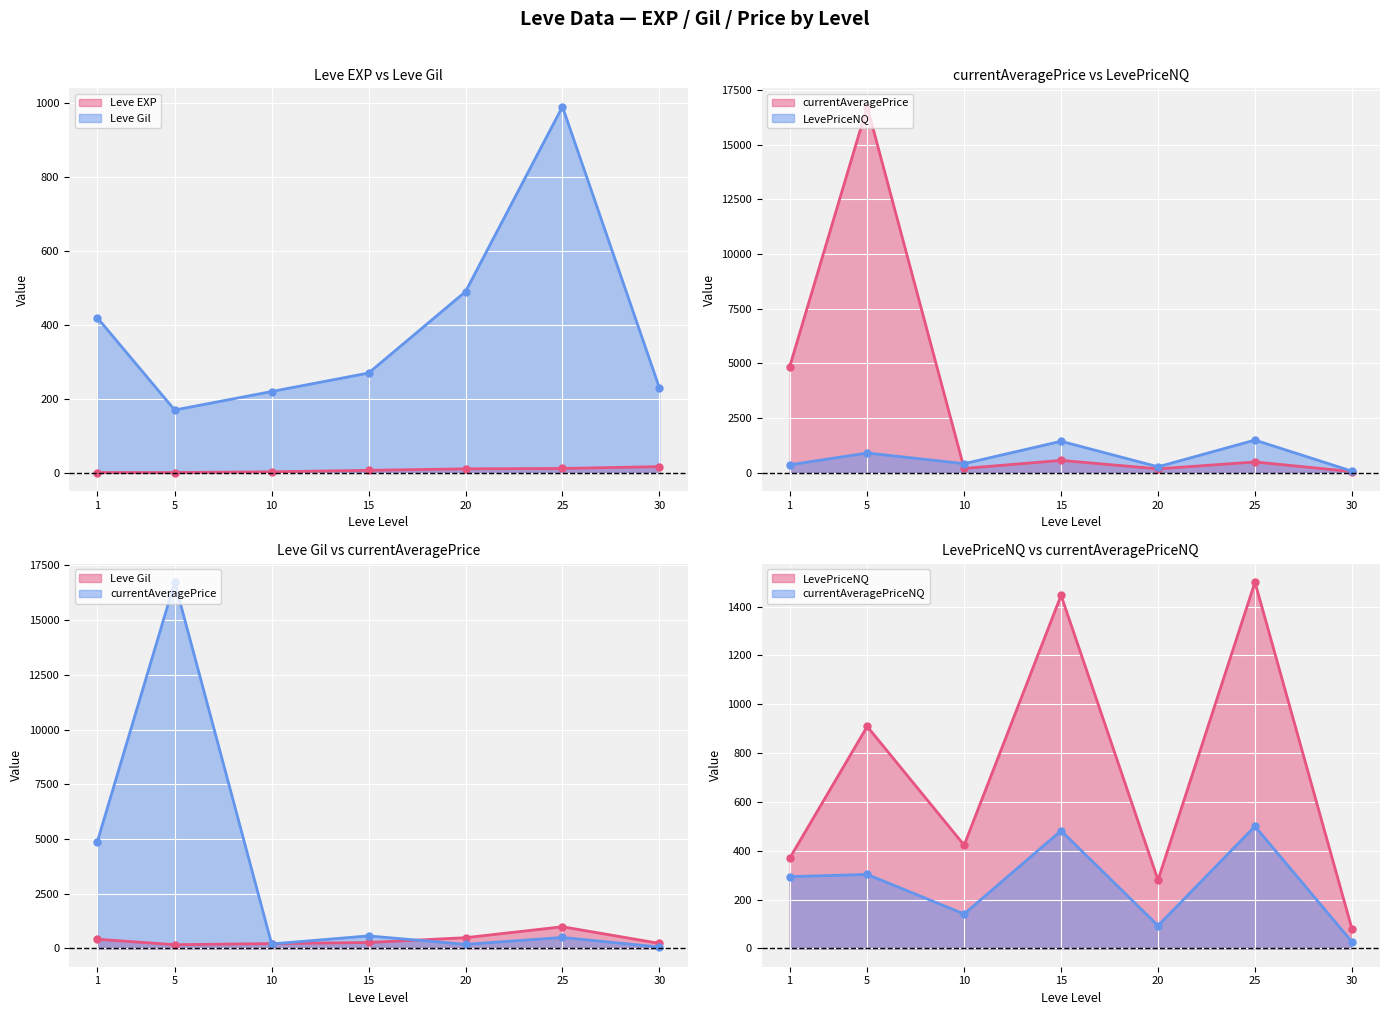

What is the difference between the second highest and second lowest values in the currentAveragePriceNQ series?

389